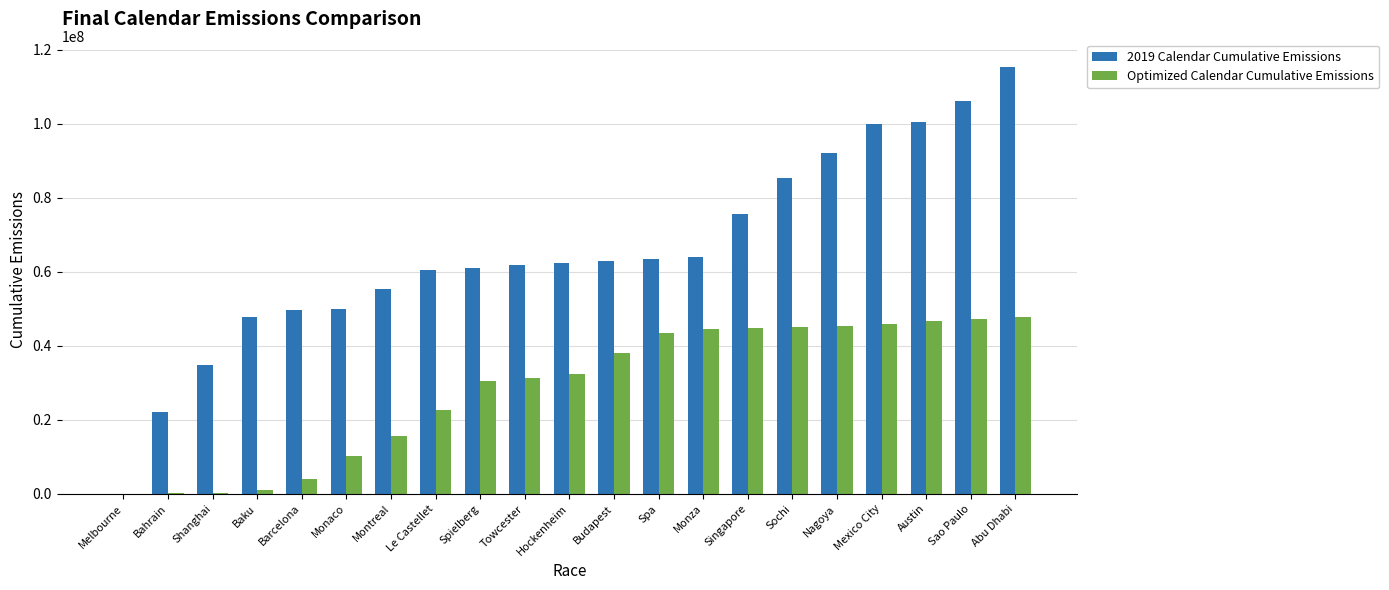

Is it true that 2019 Calendar Cumulative Emissions equals 100370807.9 at Austin?

True